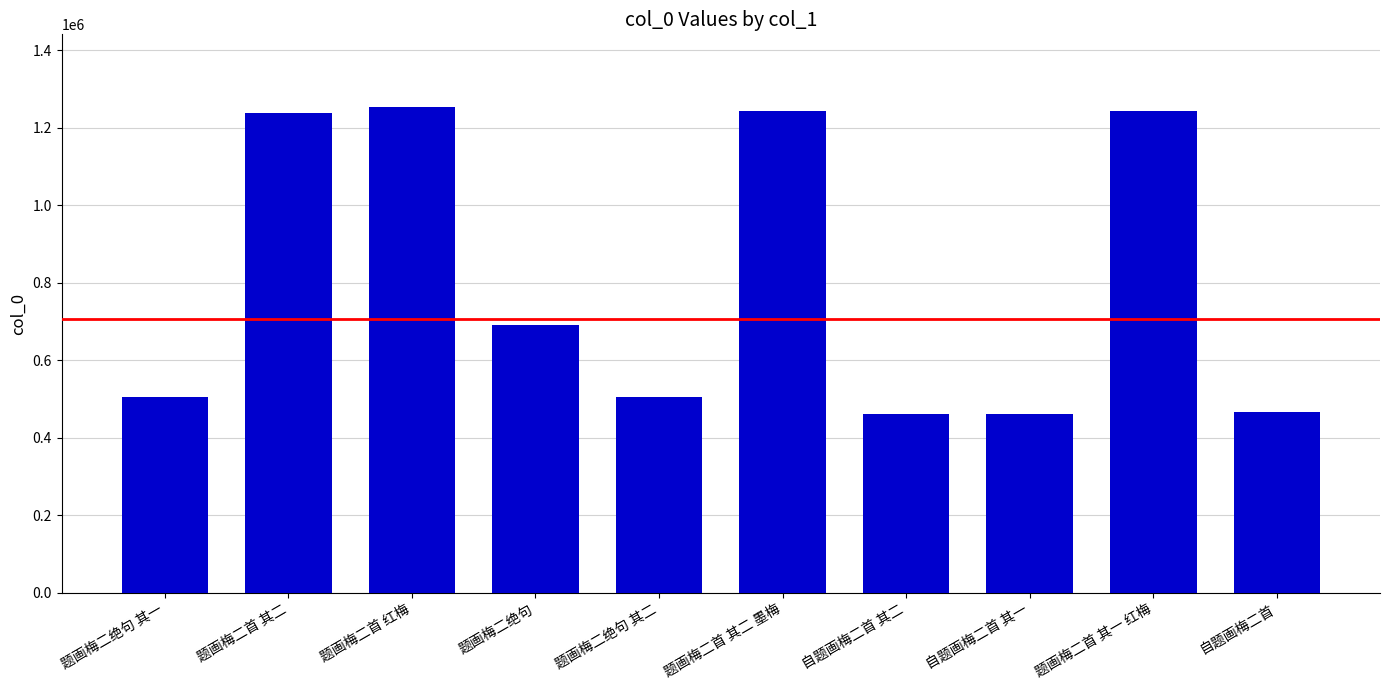

What is the sum of all values?

8070963